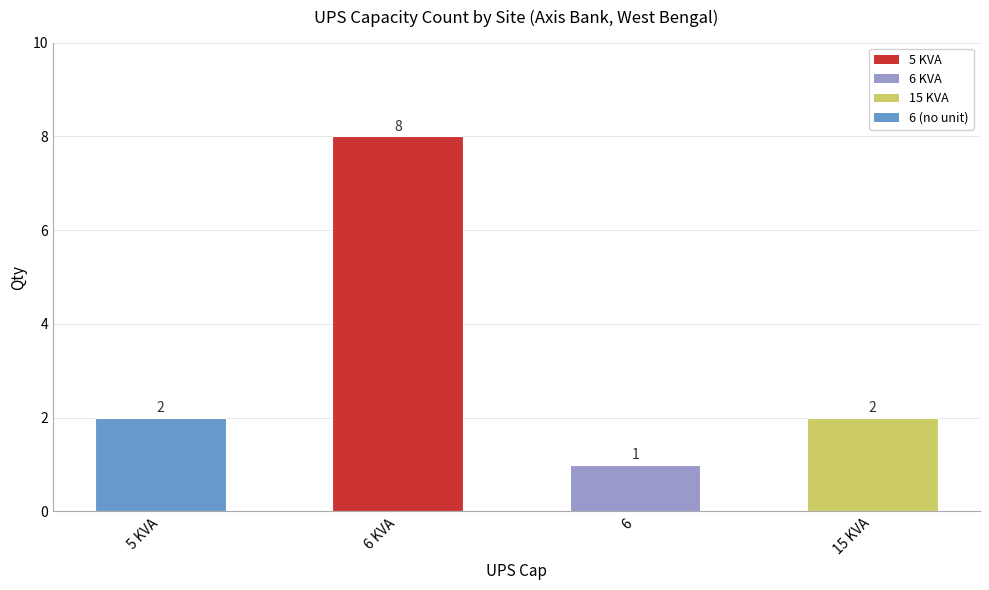

How many bars are there in total?

4